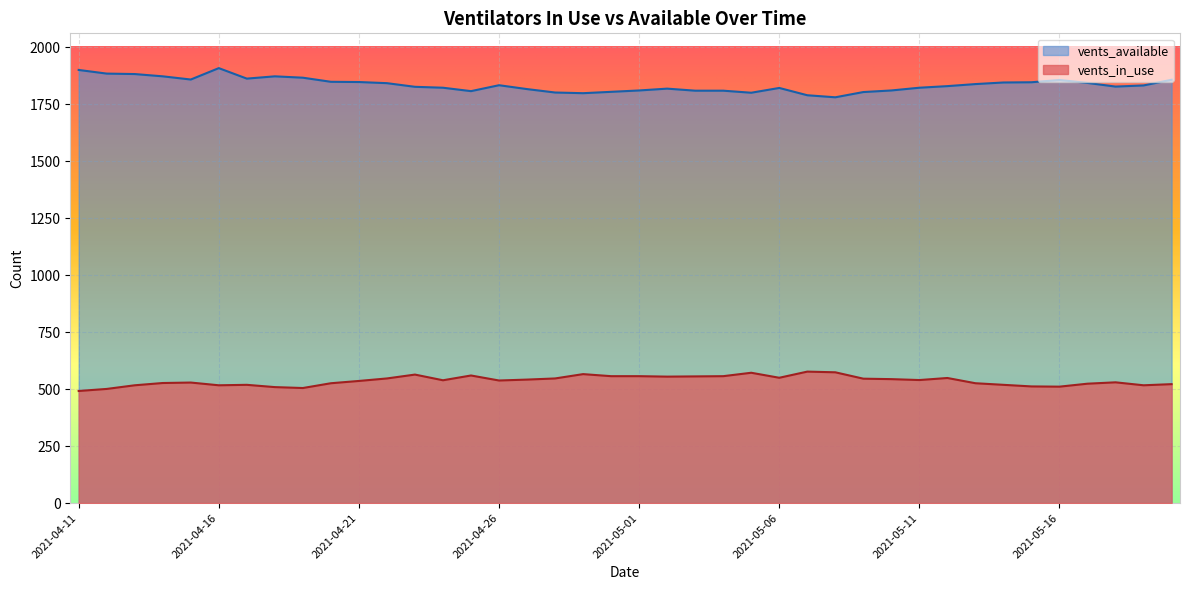

List the series in order of their overall mean, highest first.

vents_available, vents_in_use